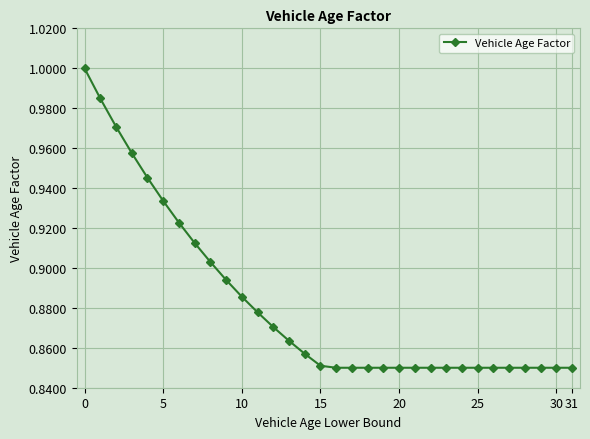

What is the sum of all values?

28.2